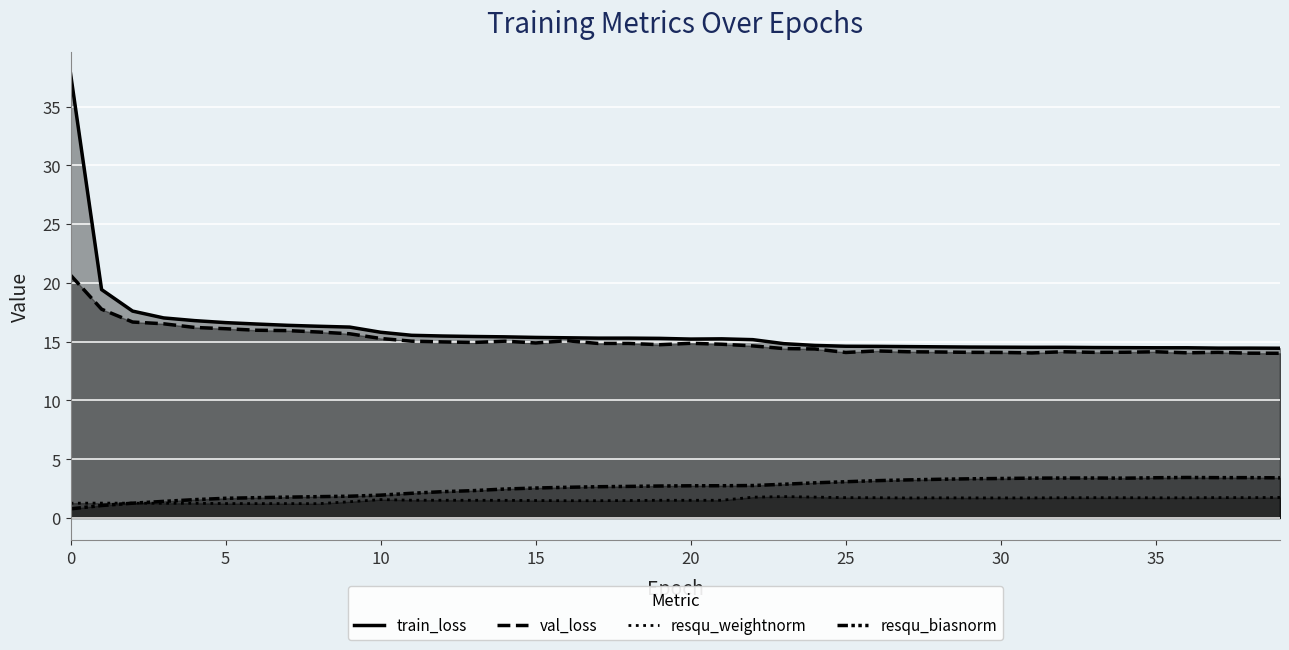

What is the total value across all series at 18?

34.3